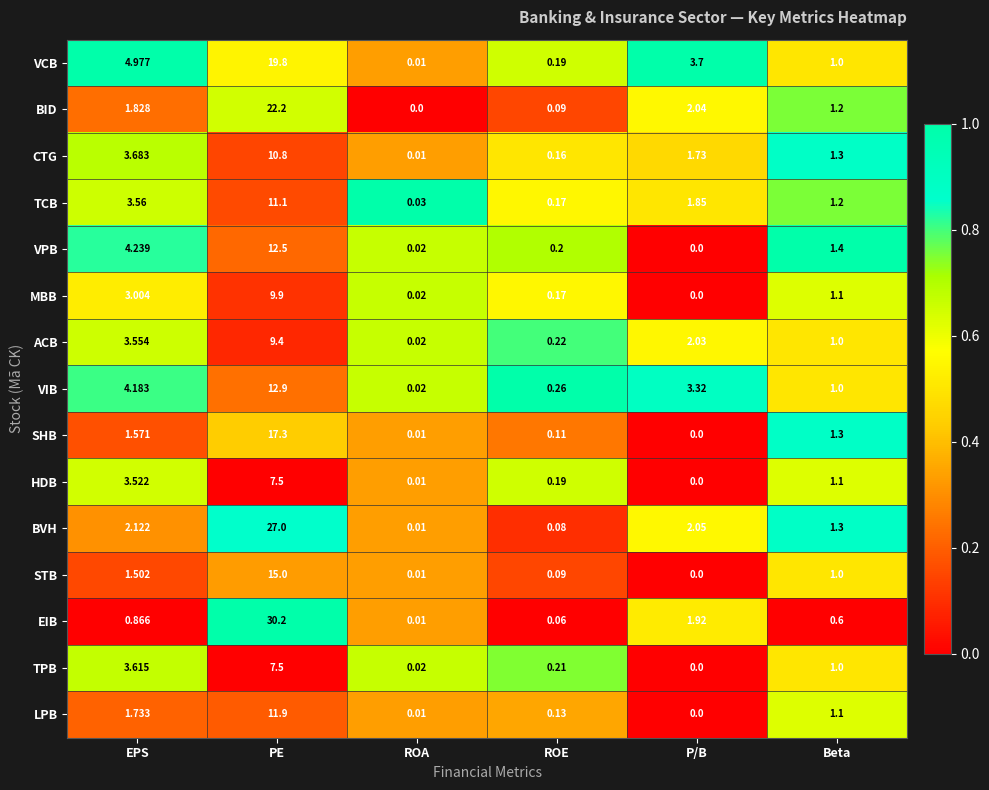

Is the value of TCB at EPS greater than the value of MBB at EPS?

Yes